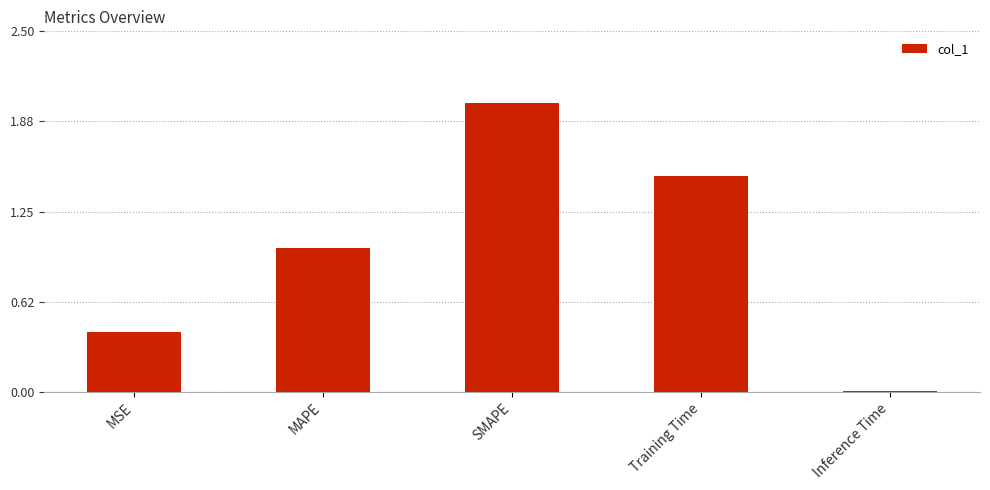

List the labels in order of value, largest first.

SMAPE, Training Time, MAPE, MSE, Inference Time